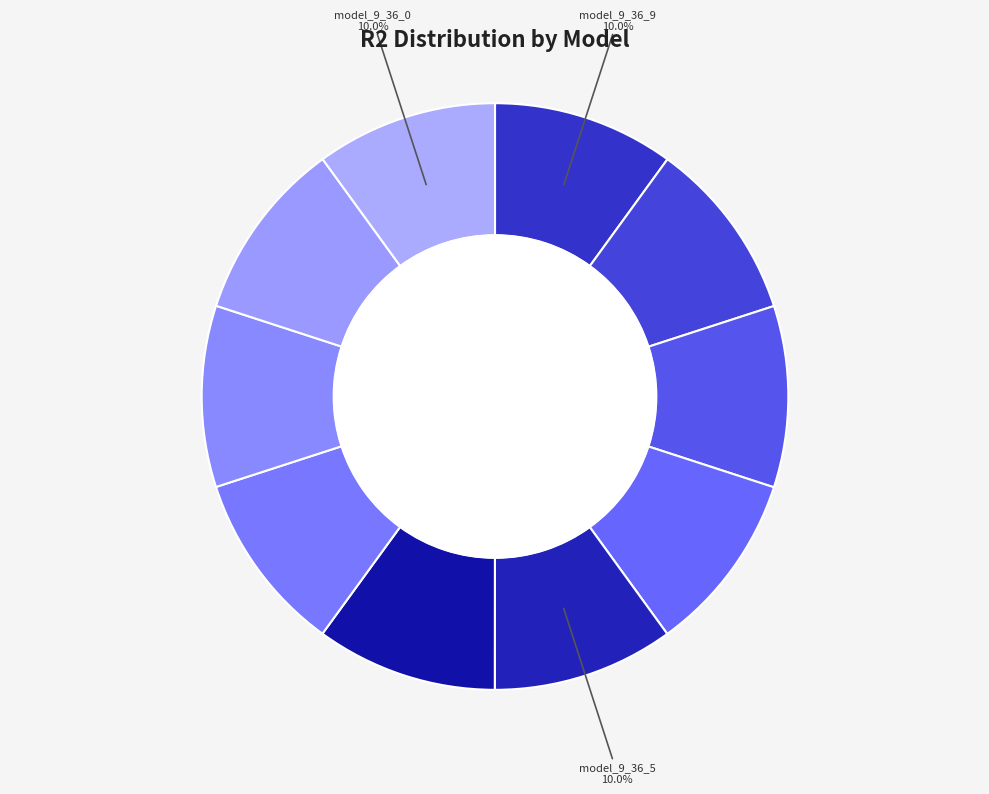

What percentage is the model_9_36_3 slice, to the nearest percent?

10%